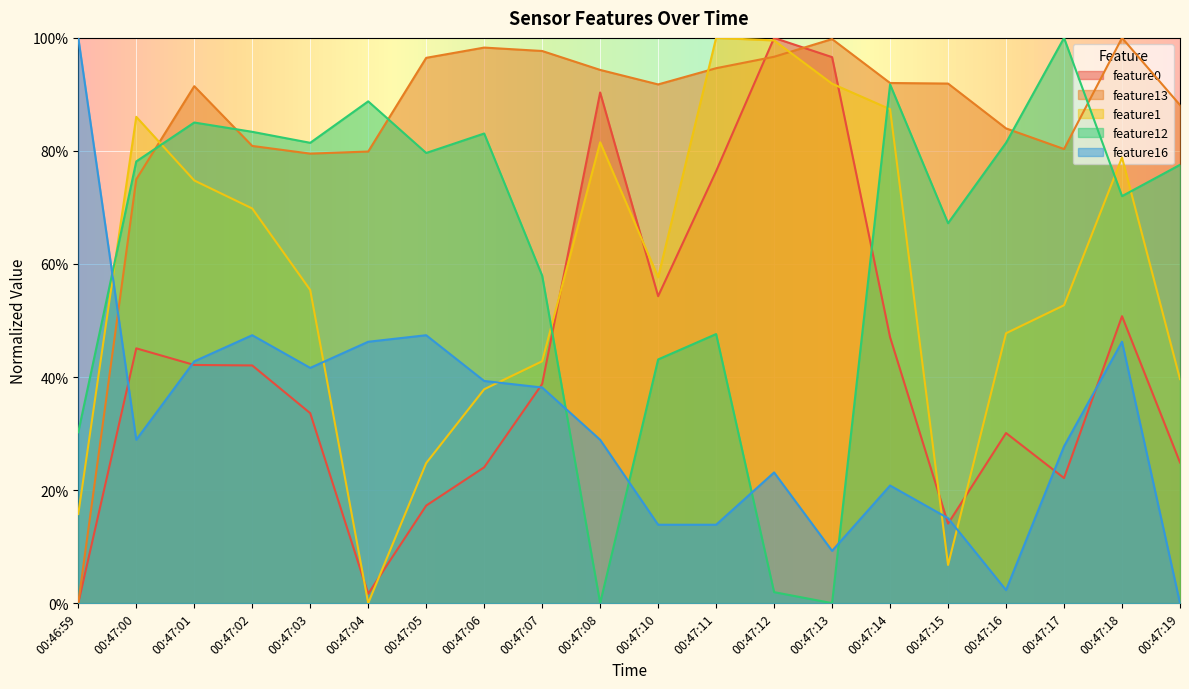

What is the total value across all series at 00:47:13?

3.0